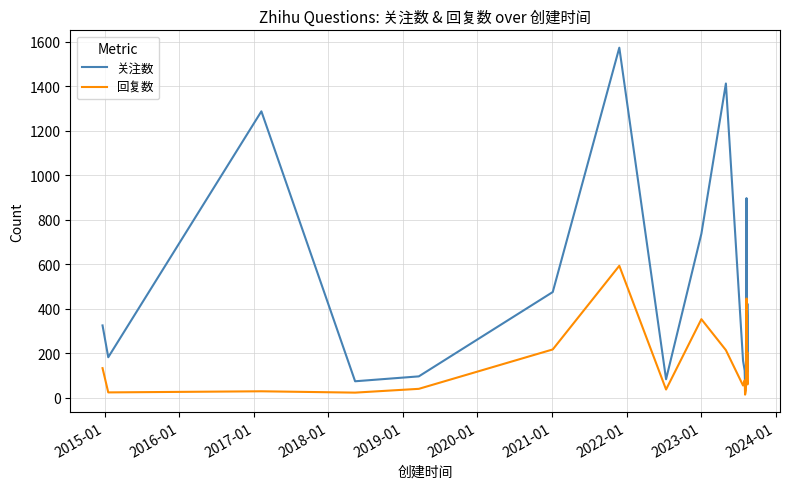

Which series has the widest spread of values?

关注数